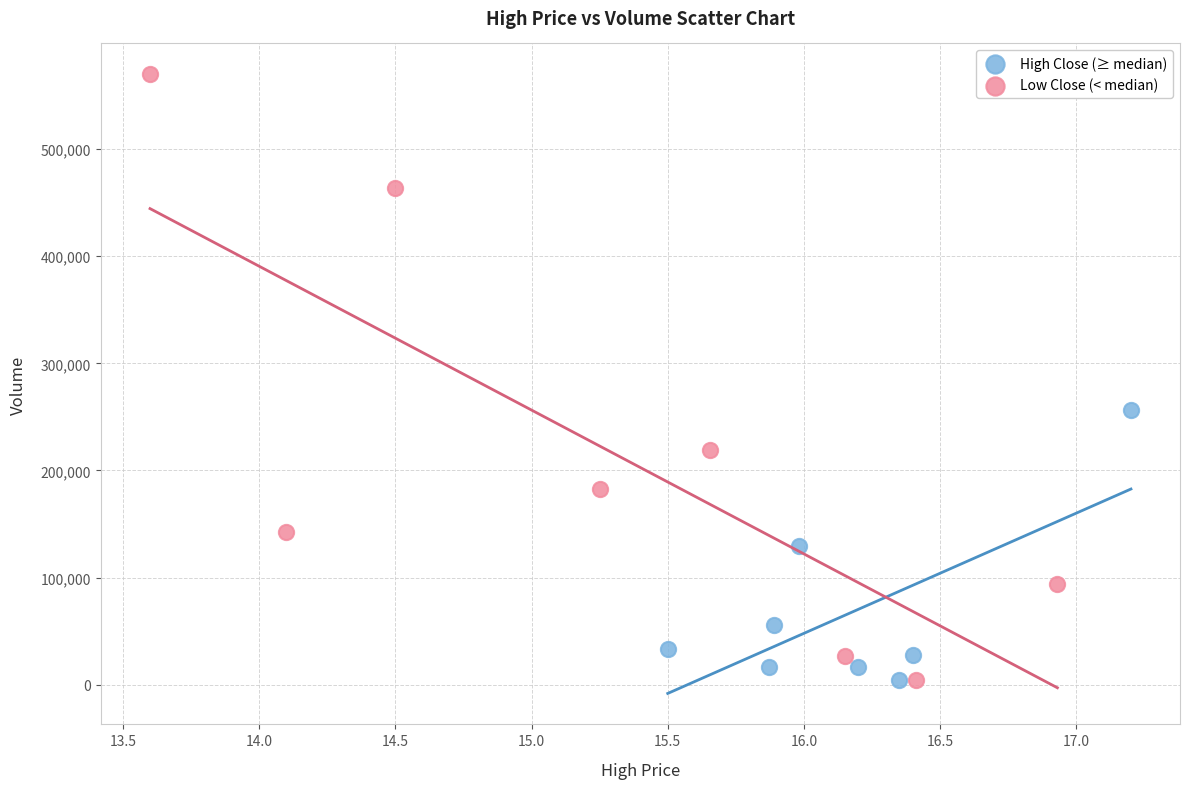

Which series has the widest spread of Y values?

Low Close (< median)